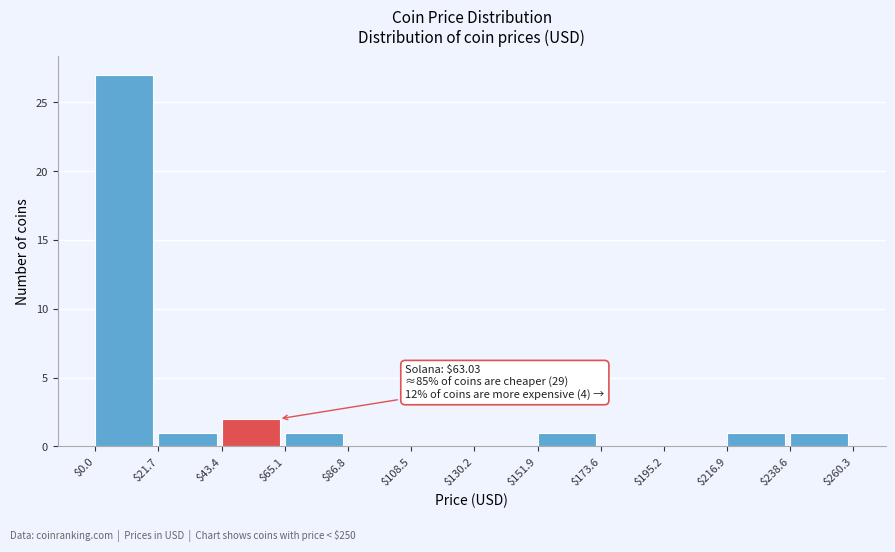

Over which range of the x-axis is the bar tallest?

$0.0 to $21.7